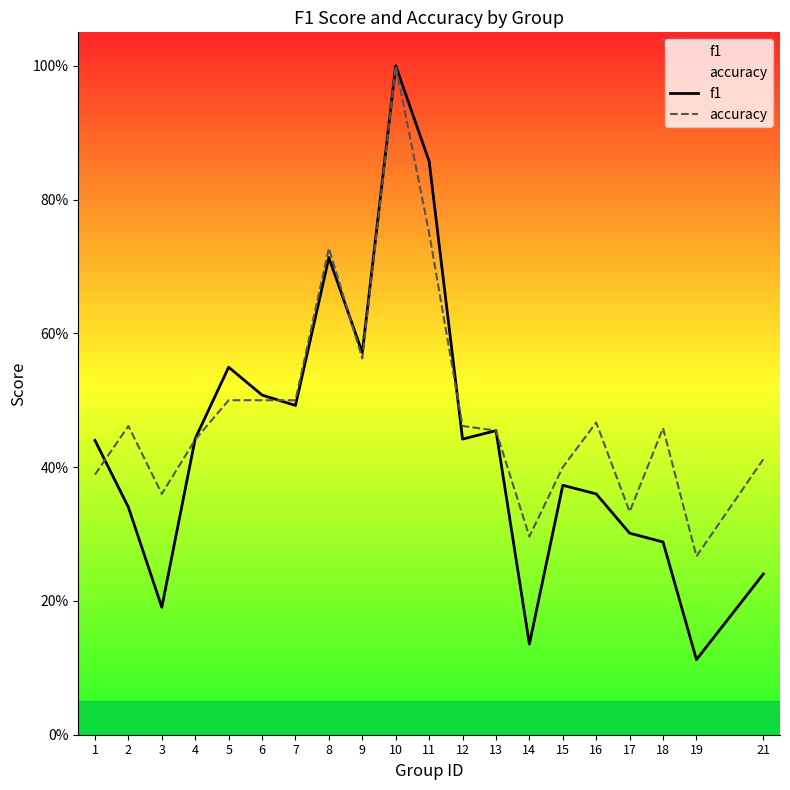

Between which two adjacent categories do accuracy and f1 first intersect?

1 and 2